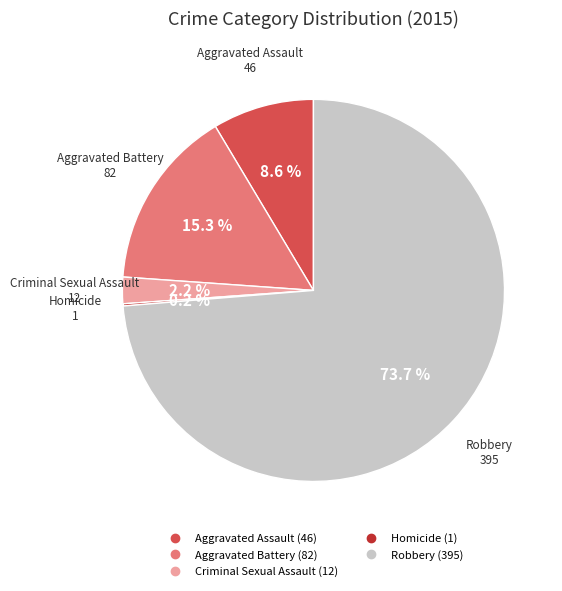

Between Robbery and Aggravated Assault, which is larger?

Robbery